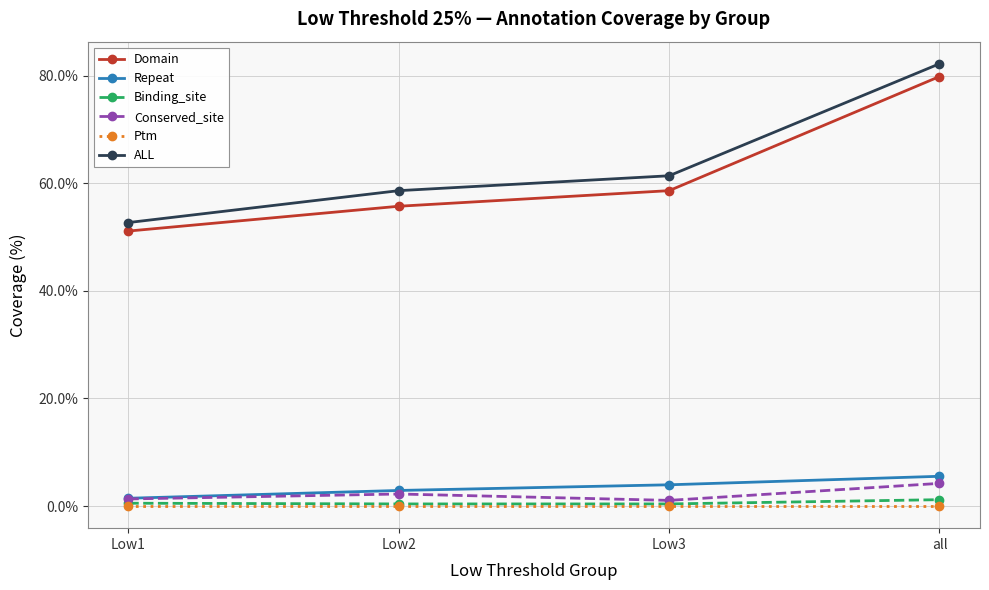

Does the chart display data point markers on the line(s)?

Yes